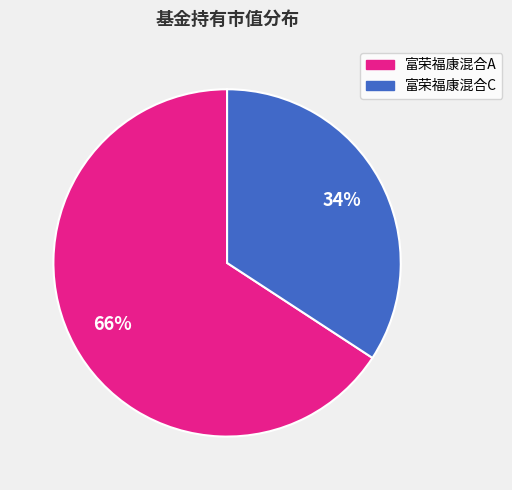

What percentage is the 富荣福康混合C slice, to the nearest percent?

34%